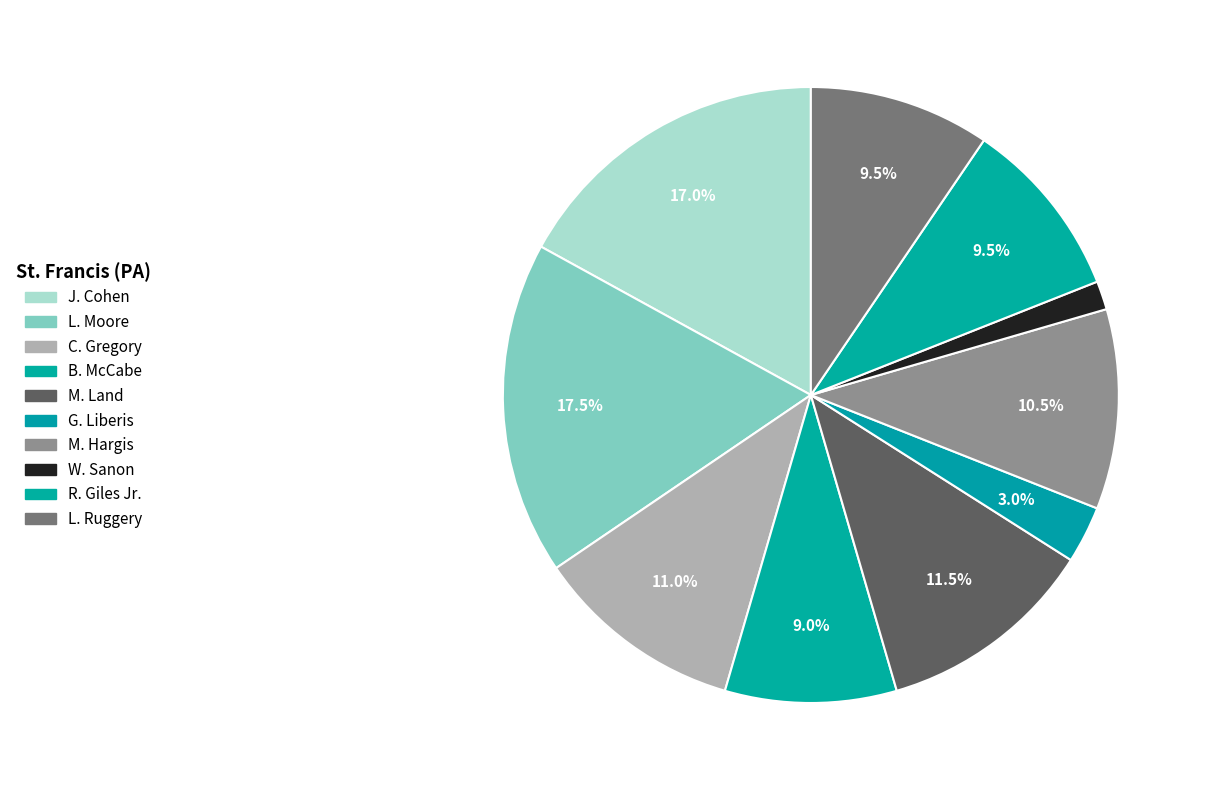

To the nearest percent, what is the combined percentage of M. Land and L. Moore?

29%